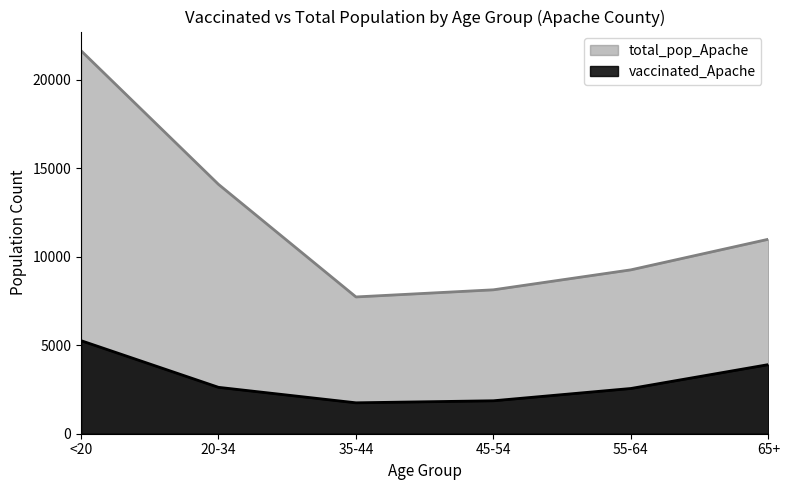

What is the label of the 1st point from the right?

65+